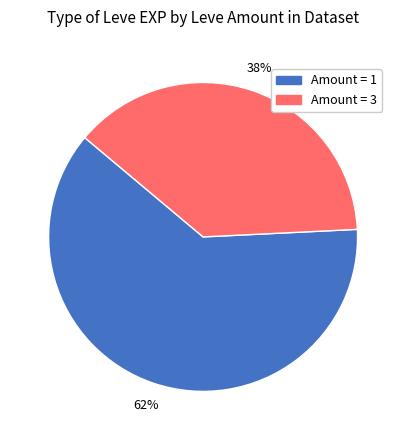

Is there a majority slice in this chart?

Yes